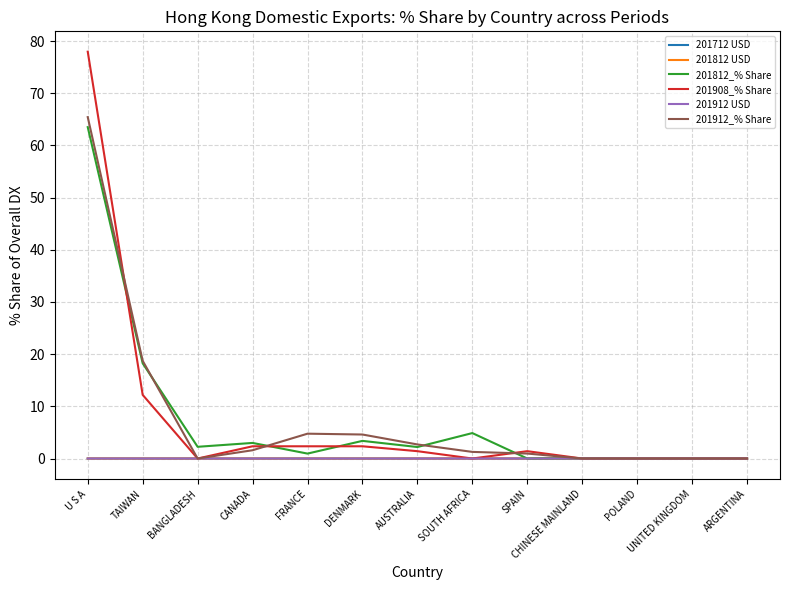

Read the 201912_% Share value at SOUTH AFRICA.

1.3